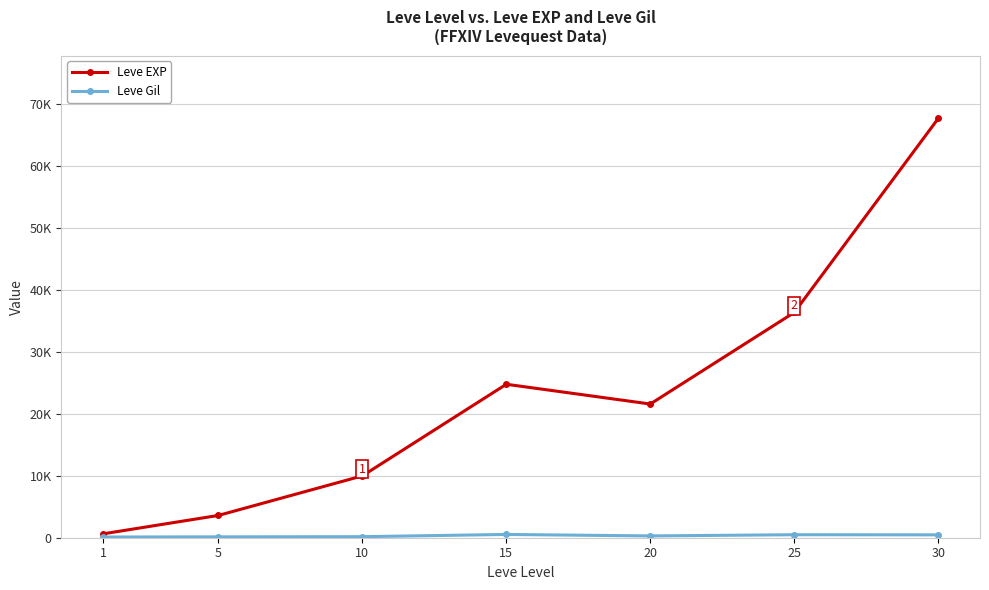

What is the value of the Leve Gil point at the 3rd from the left?

168